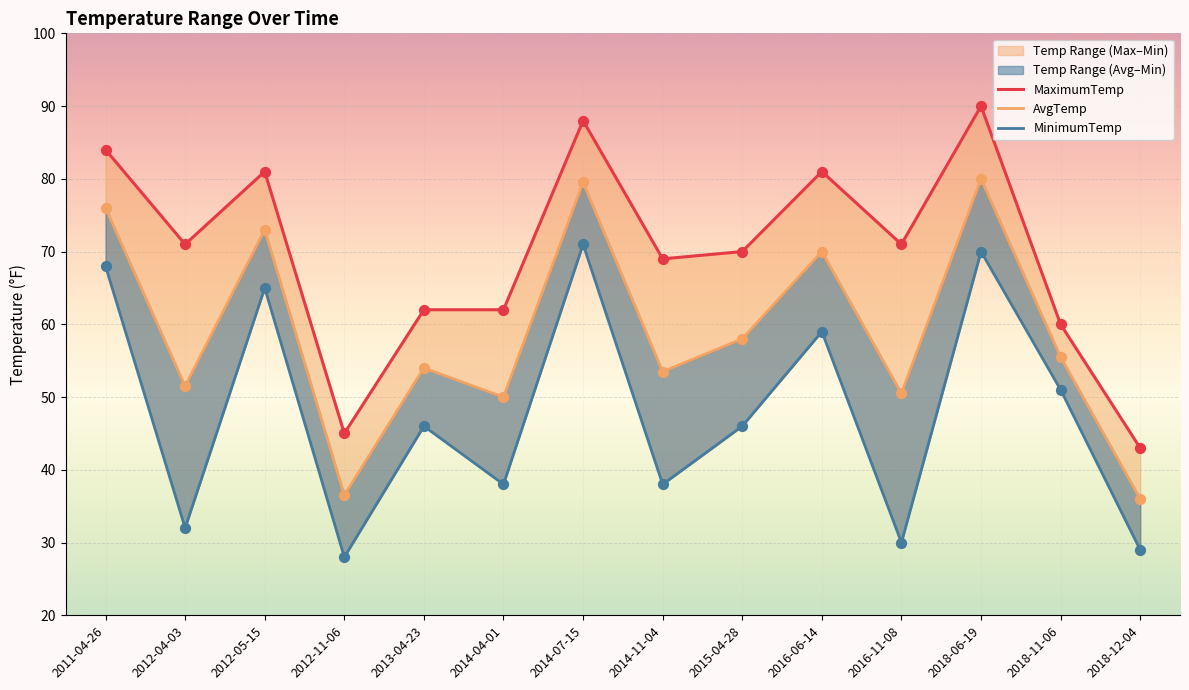

Which series contains the lowest Y value?

MinimumTemp